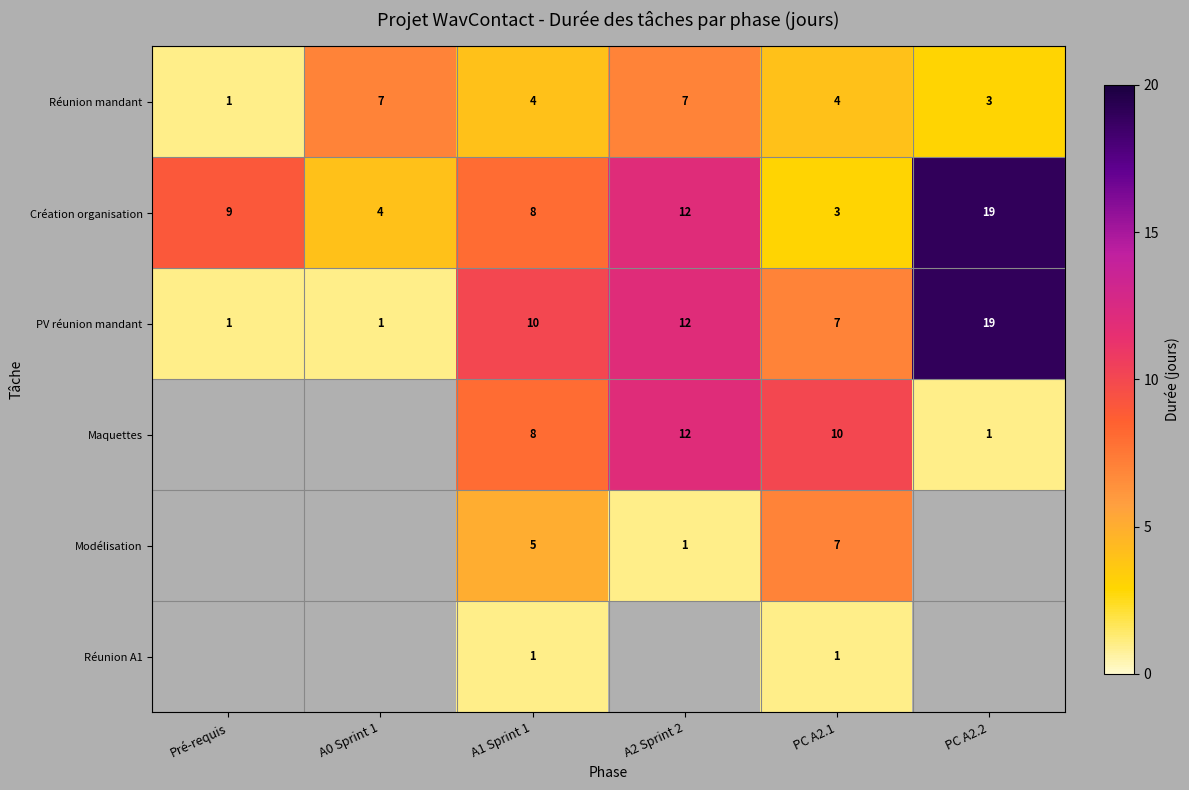

At how many categories does at least one series exceed 15?

1